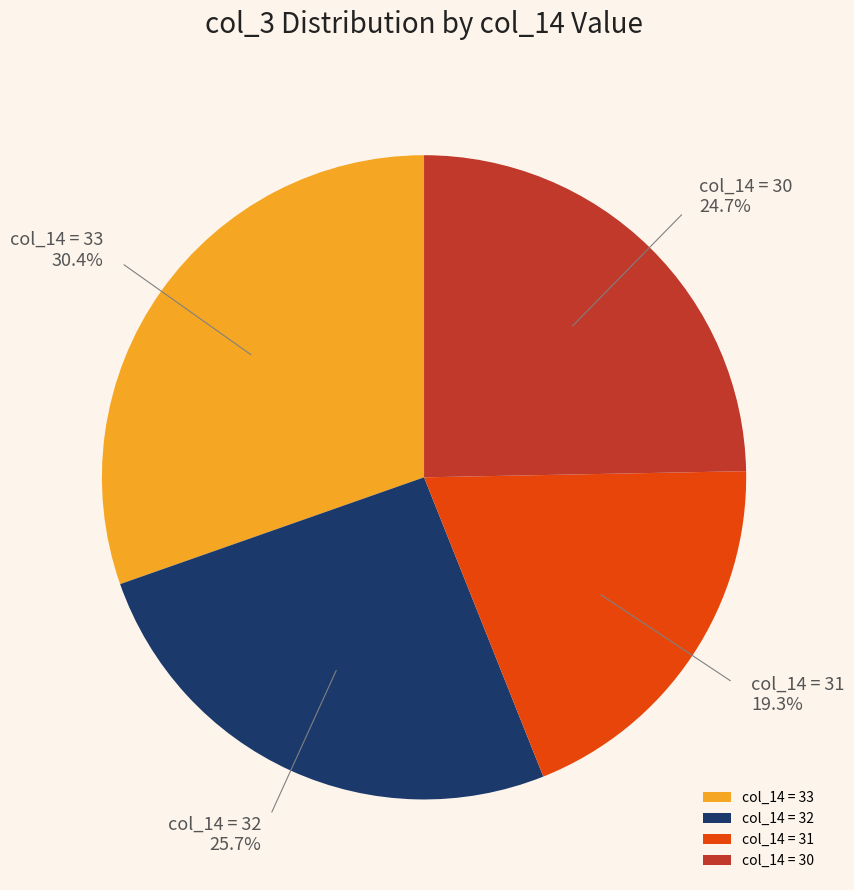

How many slices are in this pie chart?

4